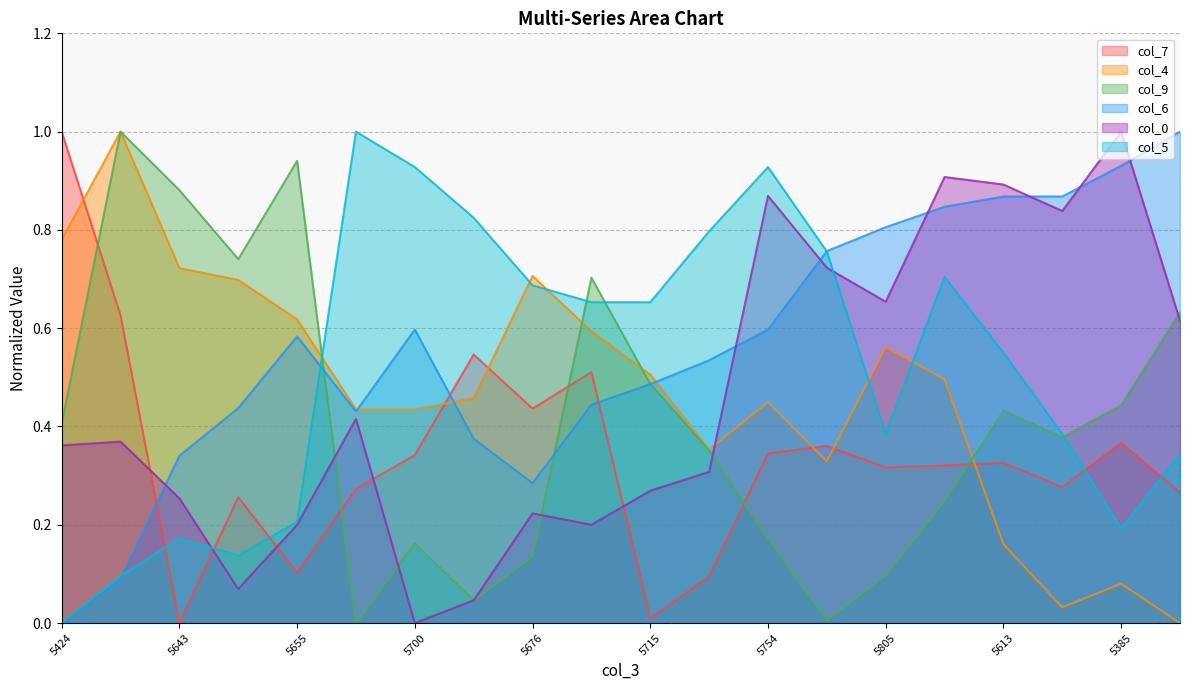

The value of col_9 at 5613 is 0.7. True or false?

False